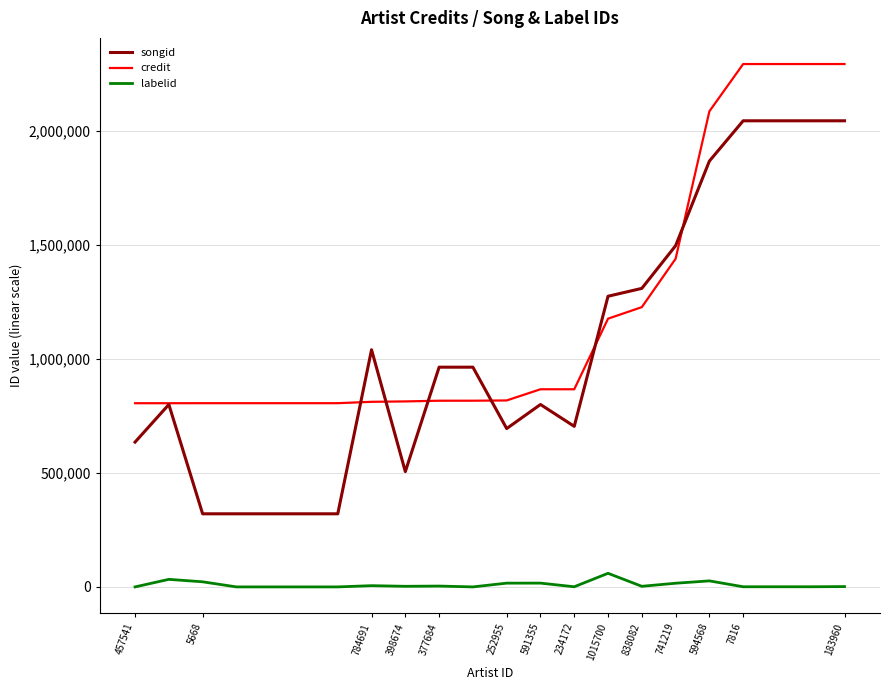

Which series has the largest total across all categories?

credit